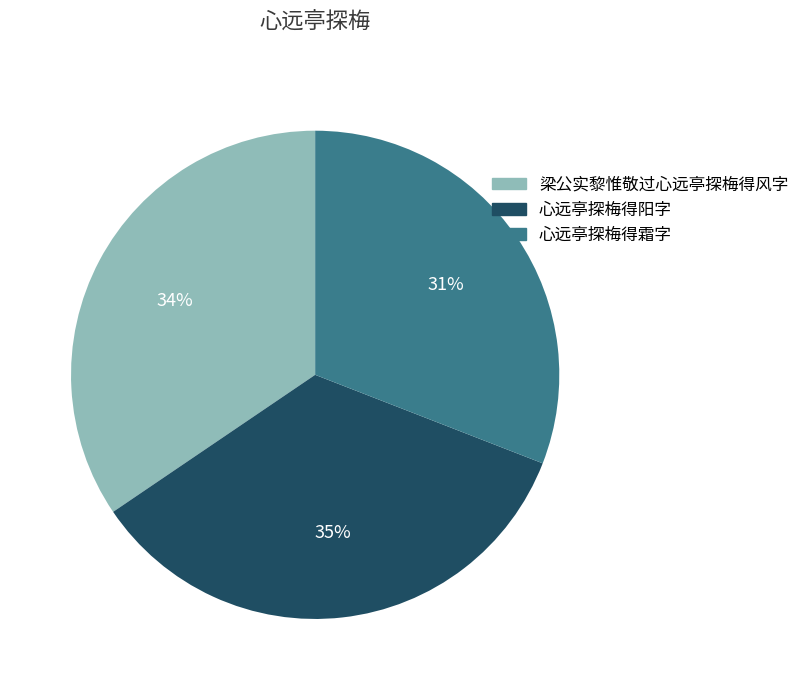

To the nearest percent, what percentage of the pie is 心远亭探梅得阳字?

35%